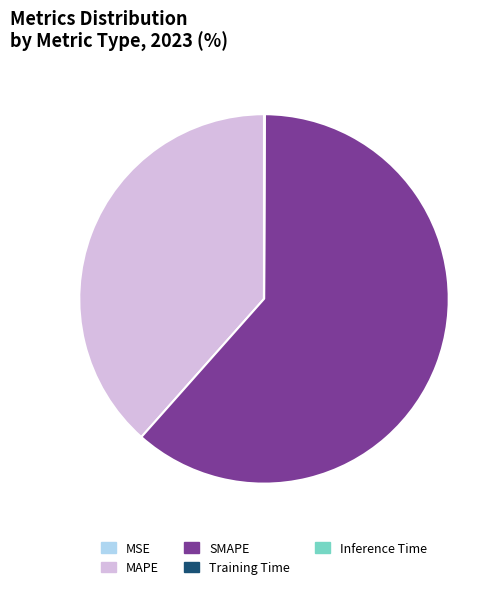

Which category accounts for the majority?

SMAPE